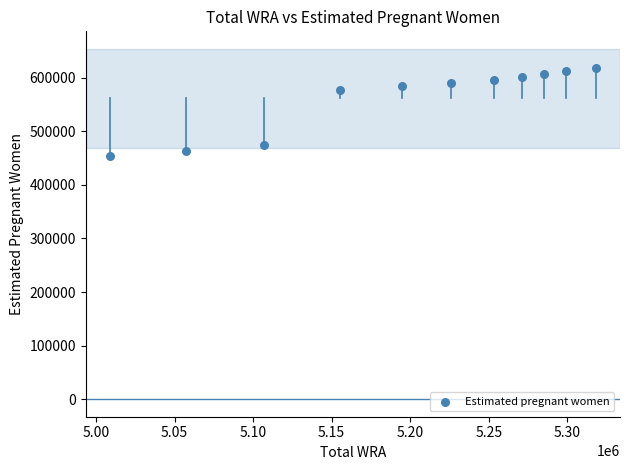

What is the range of X values (max minus min)?

309000.0